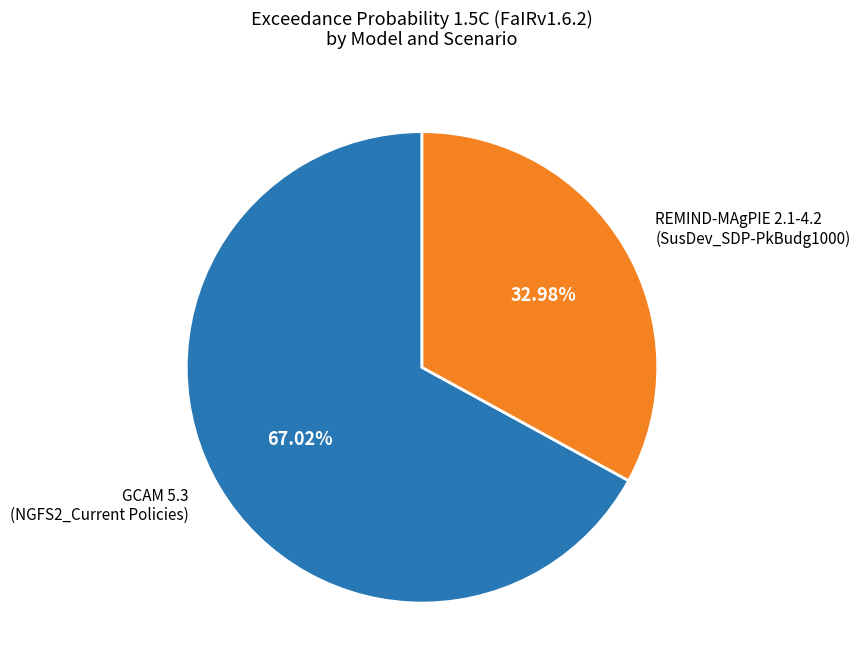

Rank the categories by value from lowest to highest.

REMIND-MAgPIE 2.1-4.2, GCAM 5.3